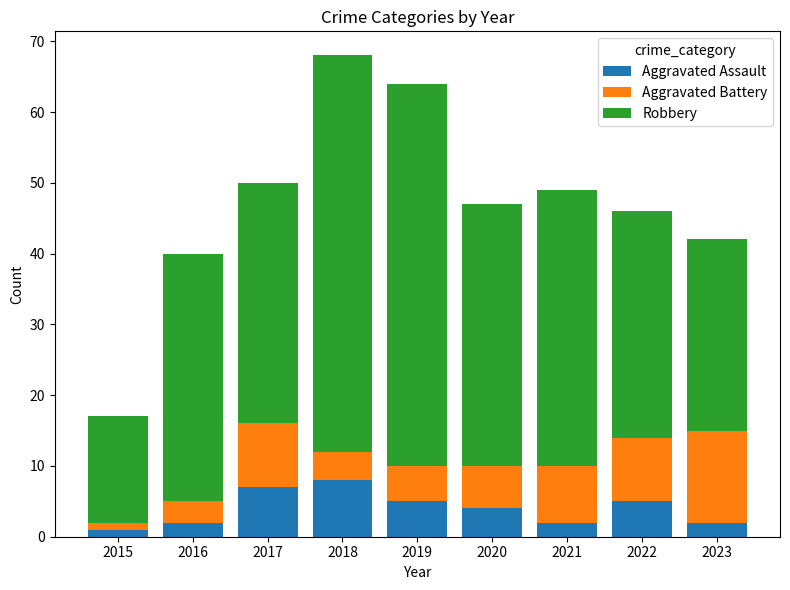

What is the total value across all series at 2022?

46